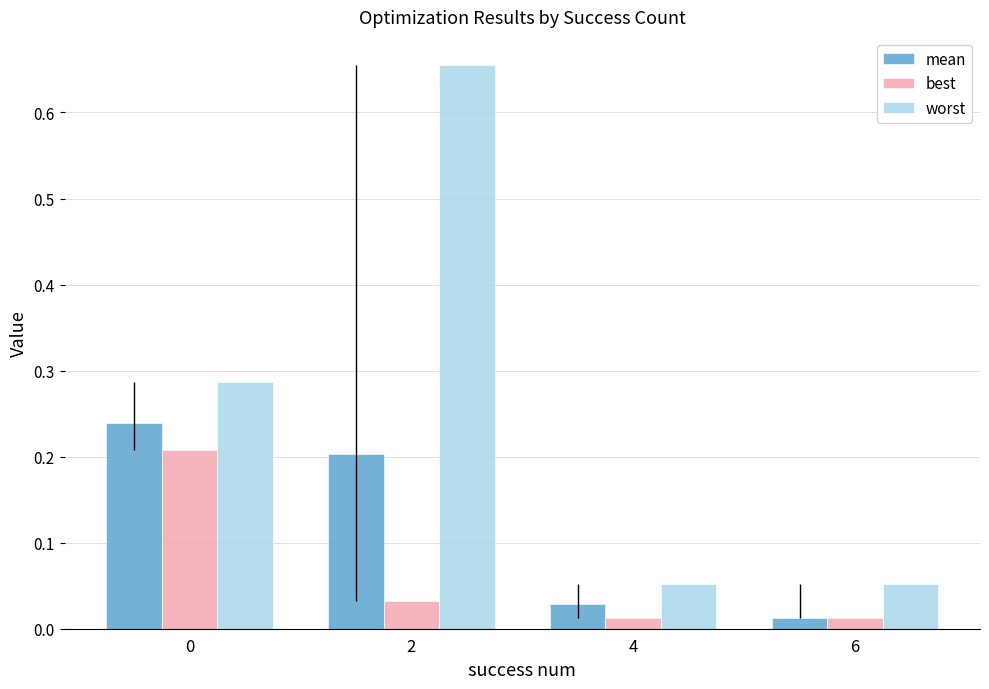

How many bars are there in total?

12